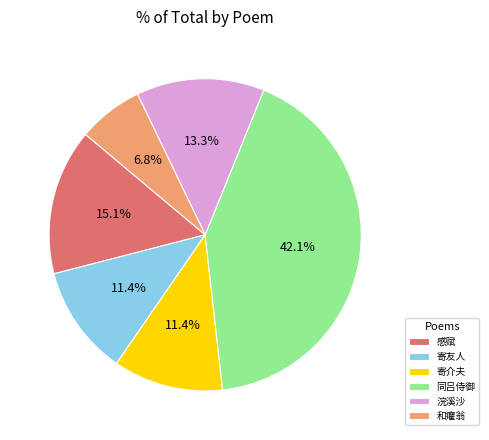

What is the smallest slice in the pie chart?

和癯翁